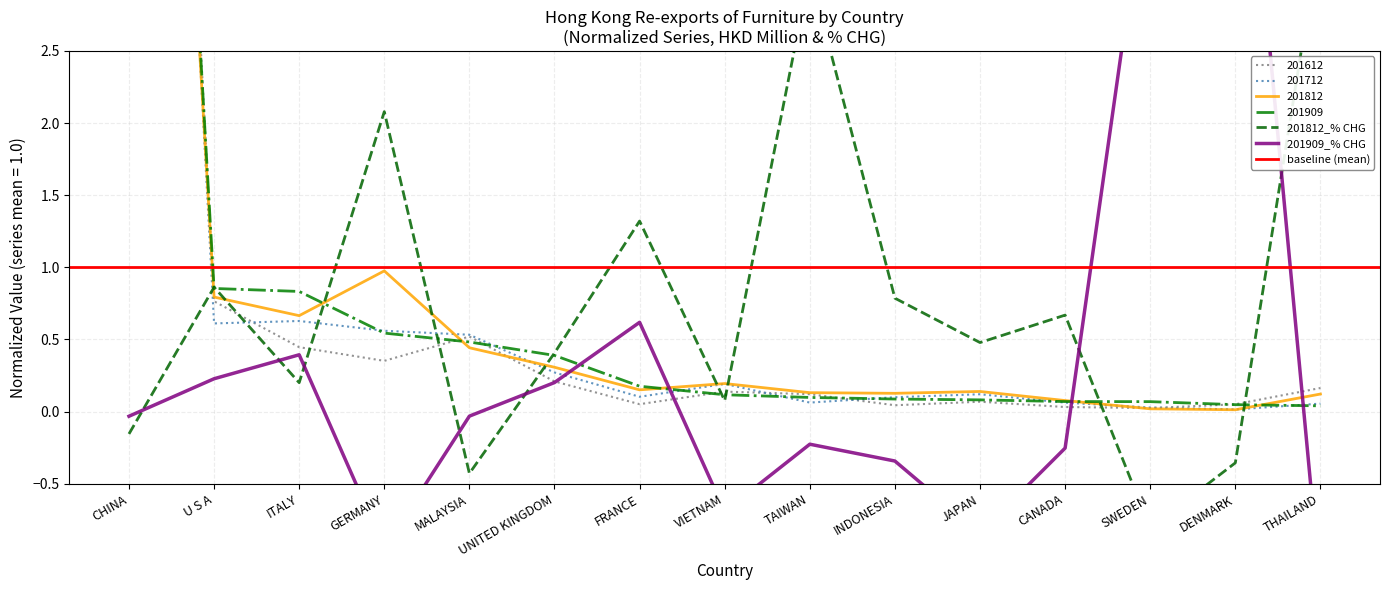

Reading left to right, extract all data points from this chart.

201612: 12.0	0.8	0.4	0.4	0.5	0.2	0.1	0.1	0.1	0.0	0.1	0.0	0.0	0.1	0.2
201712: 11.7	0.6	0.6	0.6	0.5	0.3	0.1	0.2	0.1	0.1	0.1	0.1	0.0	0.0	0.1
201812: 10.8	0.8	0.7	1.0	0.4	0.3	0.2	0.2	0.1	0.1	0.1	0.1	0.0	0.0	0.1
201909: 11.1	0.9	0.8	0.5	0.5	0.4	0.2	0.1	0.1	0.1	0.1	0.1	0.1	0.0	0.0
201812_% CHG: -0.2	0.9	0.2	2.1	-0.4	0.4	1.3	0.1	3.0	0.8	0.5	0.7	-0.8	-0.4	3.3
201909_% CHG: -0.0	0.2	0.4	-0.9	-0.0	0.2	0.6	-0.7	-0.2	-0.3	-0.8	-0.3	3.9	5.1	-1.2